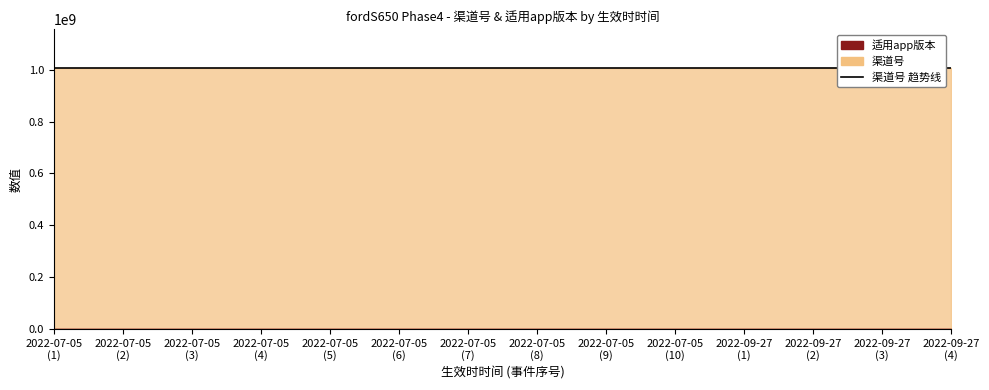

Which category has the lowest value in the 渠道号 series?

2022-07-05